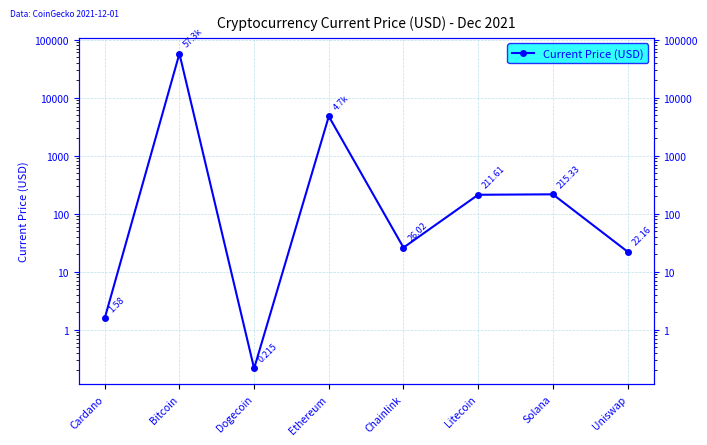

Does the chart have visible grid lines?

Yes